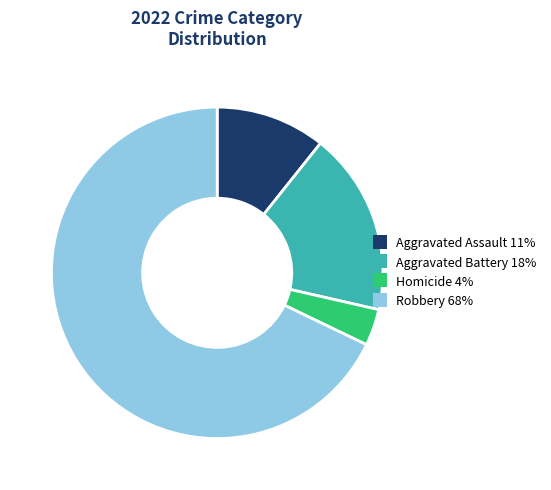

Is there any slice that represents more than half of the pie?

Yes